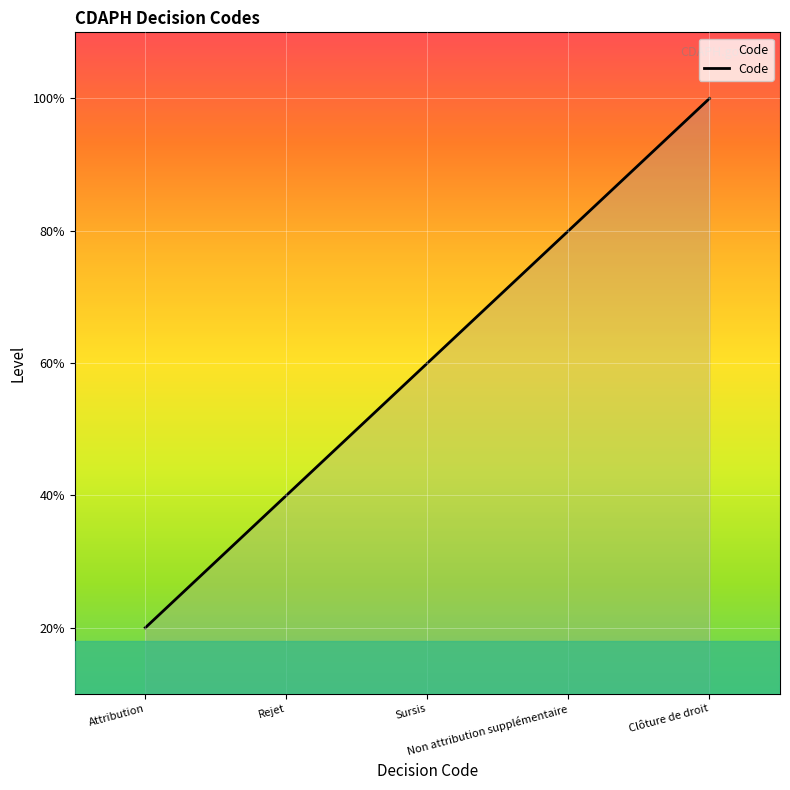

Does the chart display data point markers on the line(s)?

No